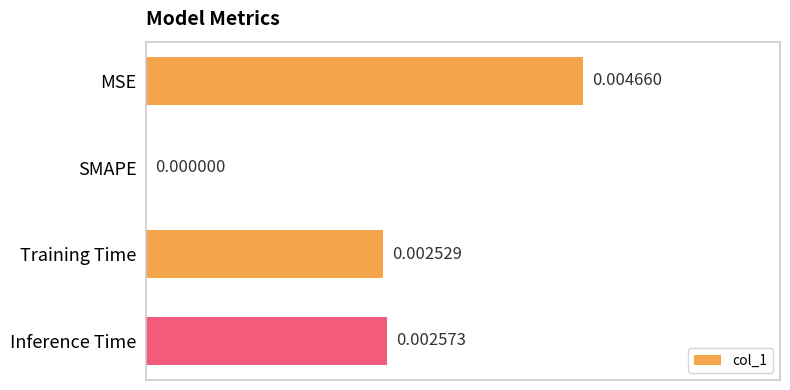

Which category has the highest value across all series?

MSE